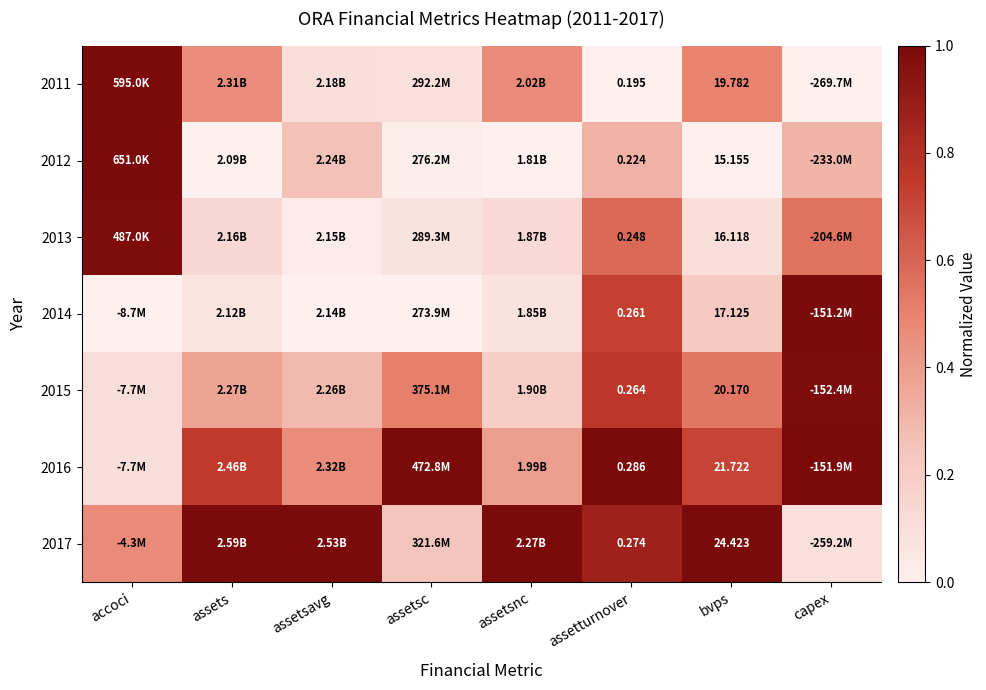

What is the difference between the second highest and minimum values in the 2013 series?

0.6